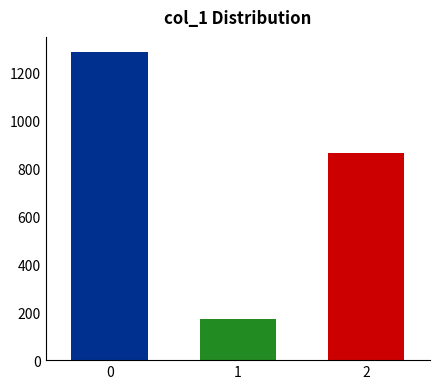

What is the change in value from 0 to 2?

-419